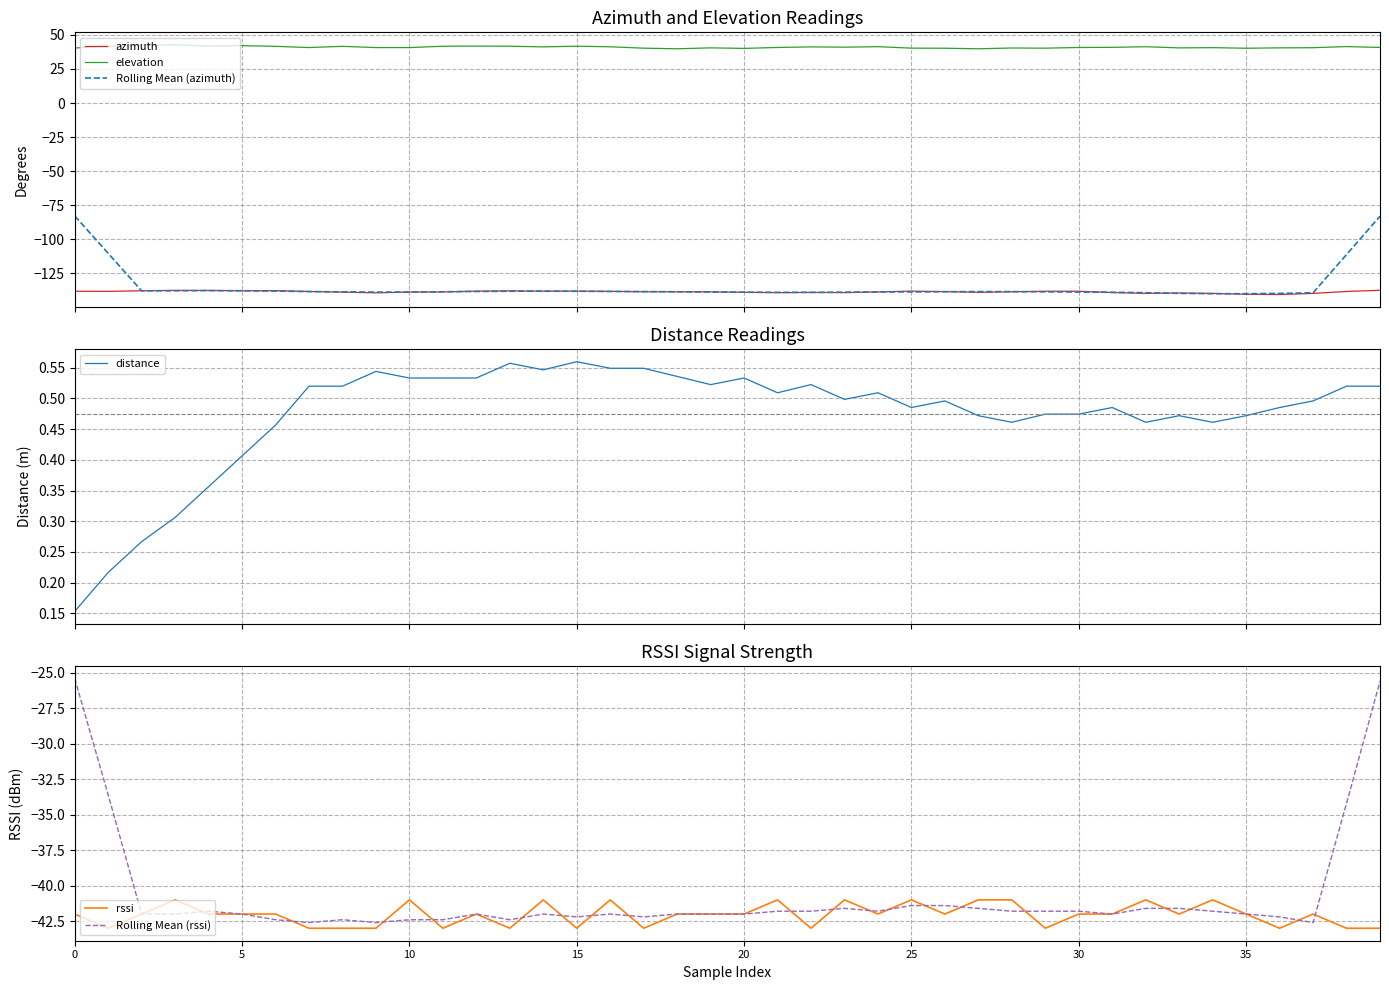

True or false: elevation and azimuth cross at least once.

False